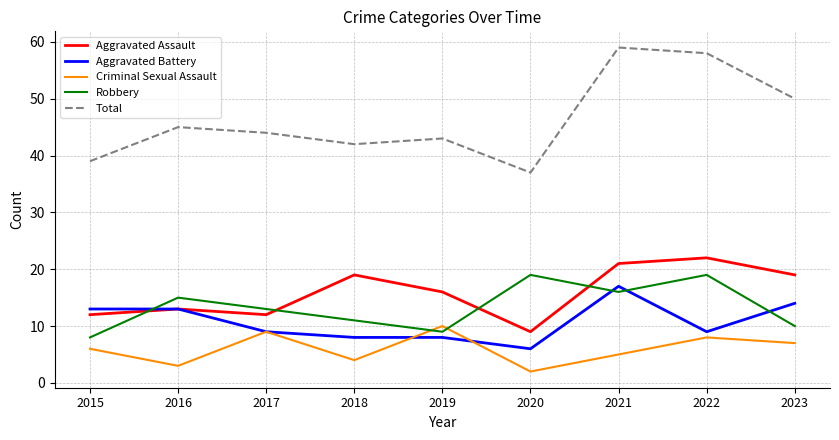

True or false: Aggravated Battery has more than 0 interior local peaks.

True